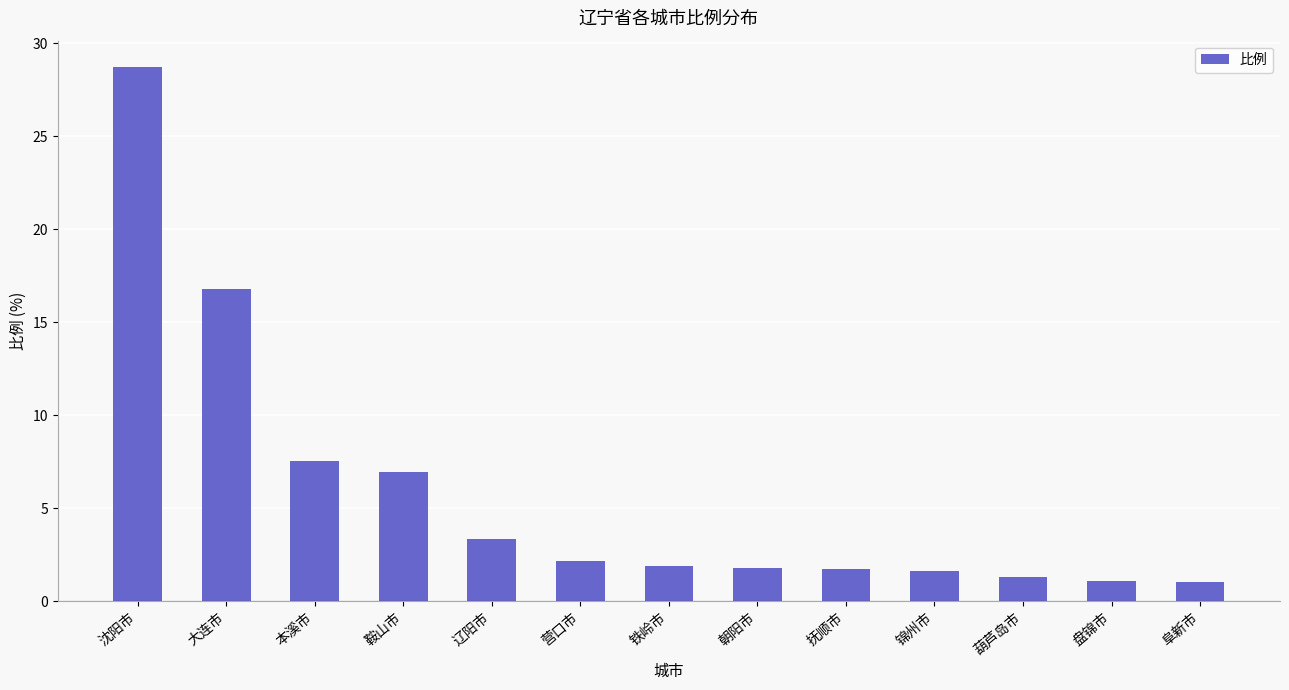

What is the ratio of the value at 盘锦市 to the value at 葫芦岛市?

0.8